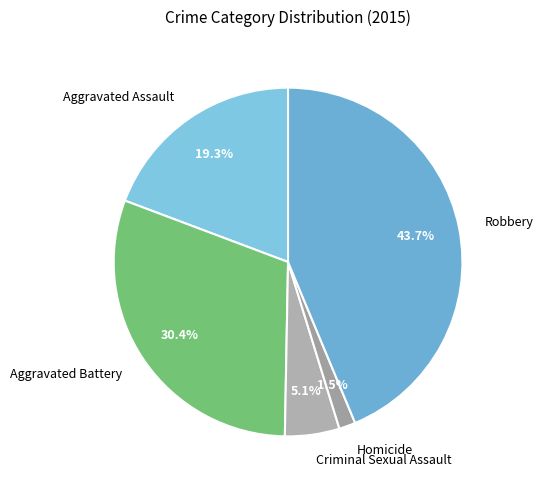

To the nearest percent, what is the combined percentage of Criminal Sexual Assault and Homicide?

7%